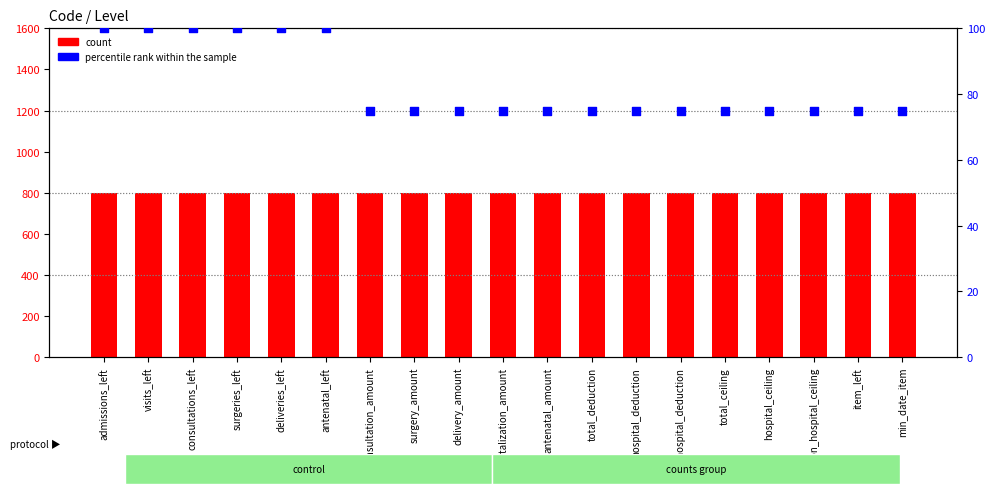

Which series reaches the maximum Y coordinate?

count